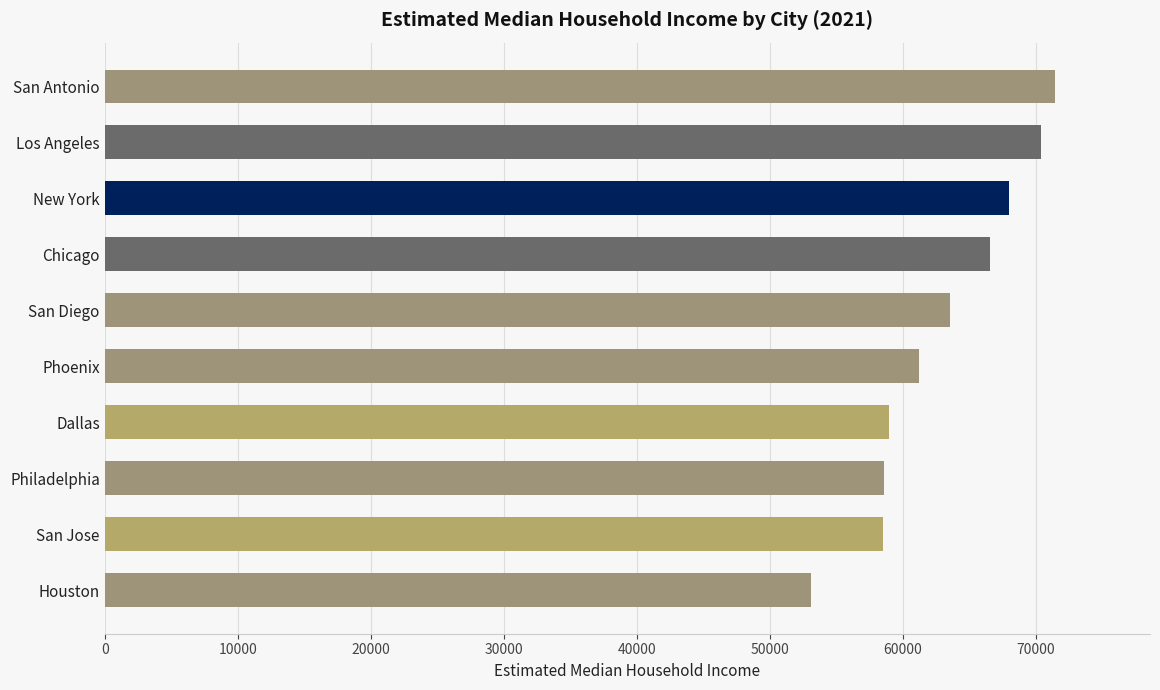

At which category does the chart reach its minimum across all series?

Houston